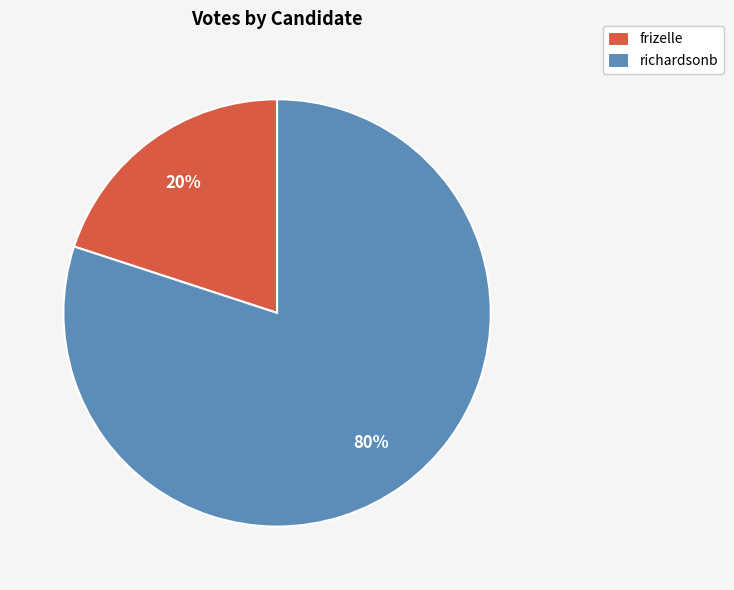

To the nearest percent, what portion does frizelle represent?

20%